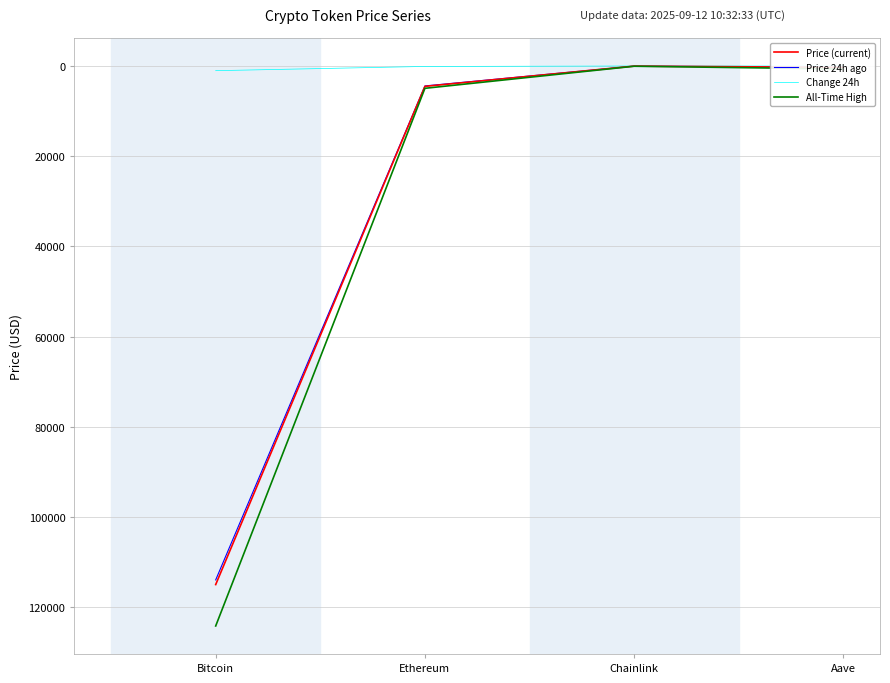

Which series changed the most between Bitcoin and Chainlink?

All-Time High